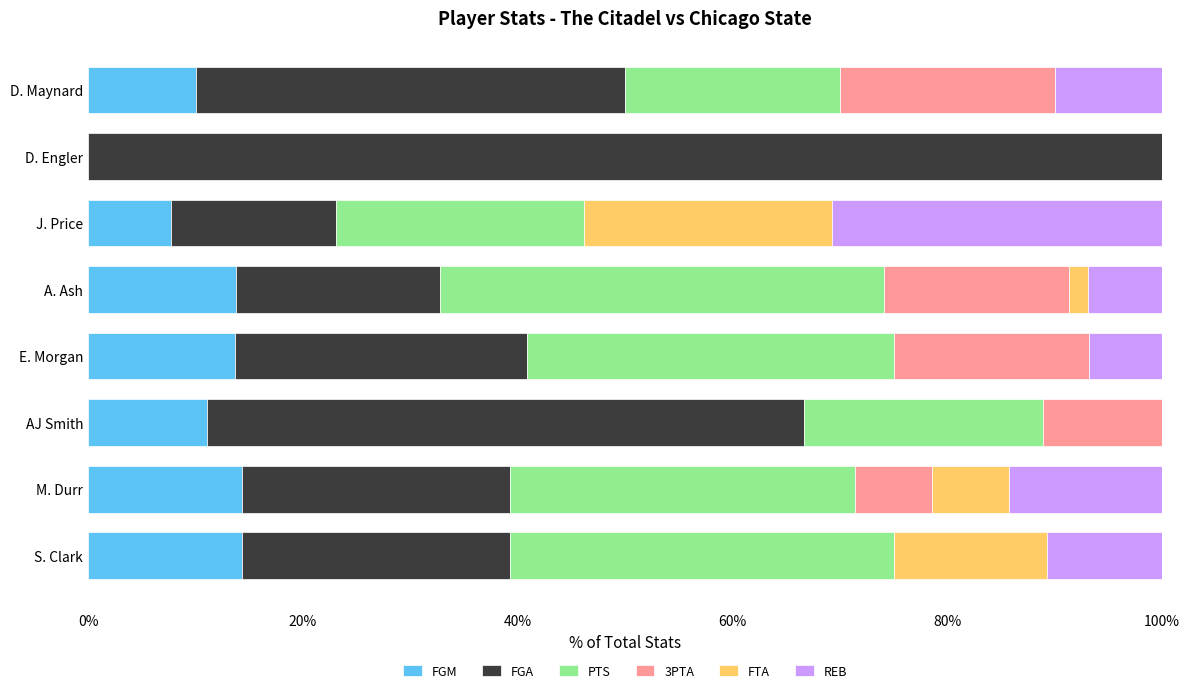

The FGM series shows 11.1 at AJ Smith. True or false?

True